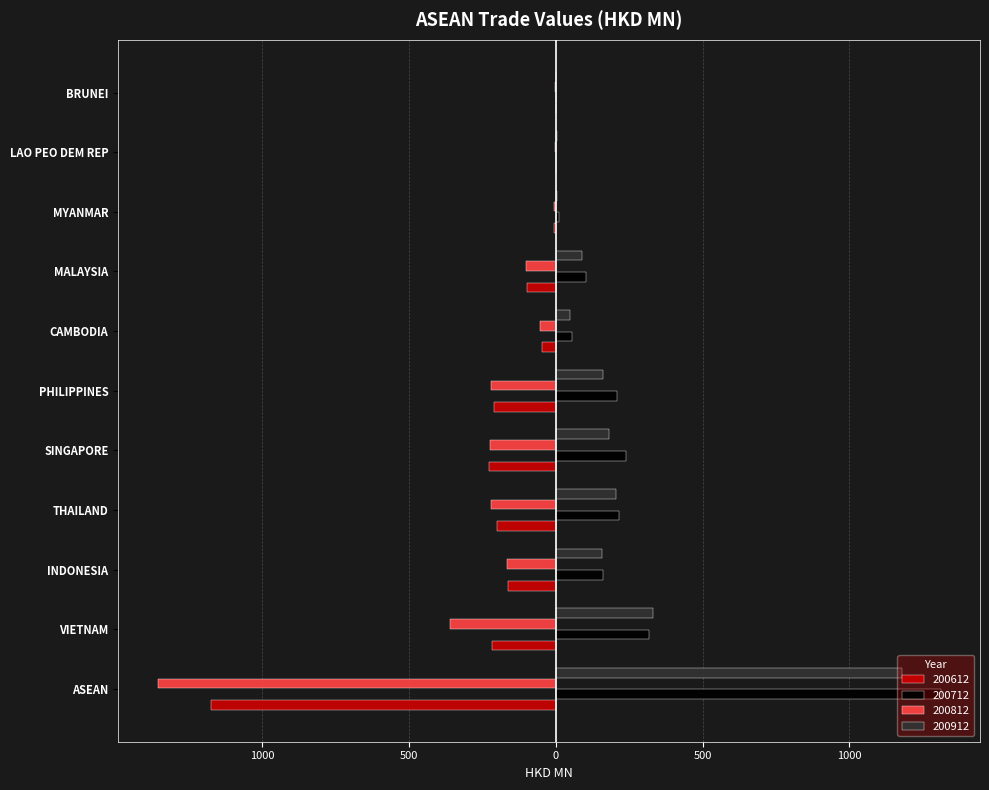

The value of 200612 at BRUNEI is -0.4. True or false?

True